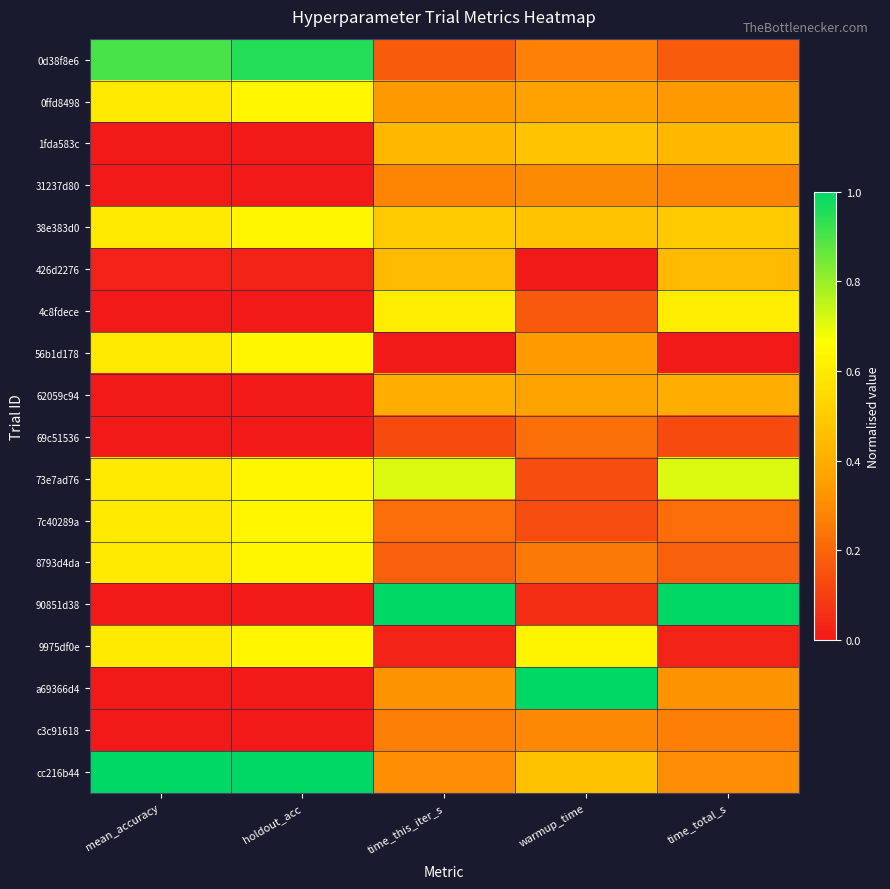

Reading left to right, extract all data points from this chart.

0d38f8e6: mean_accuracy=0.9	holdout_acc=1.0	time_this_iter_s=0.2	warmup_time=0.3	time_total_s=0.2
0ffd8498: mean_accuracy=0.6	holdout_acc=0.6	time_this_iter_s=0.3	warmup_time=0.4	time_total_s=0.3
1fda583c: mean_accuracy=0.0	holdout_acc=0.0	time_this_iter_s=0.4	warmup_time=0.5	time_total_s=0.4
31237d80: mean_accuracy=0.0	holdout_acc=0.0	time_this_iter_s=0.3	warmup_time=0.3	time_total_s=0.3
38e383d0: mean_accuracy=0.6	holdout_acc=0.6	time_this_iter_s=0.5	warmup_time=0.5	time_total_s=0.5
426d2276: mean_accuracy=0.0	holdout_acc=0.0	time_this_iter_s=0.4	warmup_time=0.0	time_total_s=0.4
4c8fdece: mean_accuracy=0.0	holdout_acc=0.0	time_this_iter_s=0.6	warmup_time=0.2	time_total_s=0.6
56b1d178: mean_accuracy=0.6	holdout_acc=0.6	time_this_iter_s=0.0	warmup_time=0.3	time_total_s=0.0
62059c94: mean_accuracy=0.0	holdout_acc=0.0	time_this_iter_s=0.4	warmup_time=0.4	time_total_s=0.4
69c51536: mean_accuracy=0.0	holdout_acc=0.0	time_this_iter_s=0.1	warmup_time=0.2	time_total_s=0.1
73e7ad76: mean_accuracy=0.6	holdout_acc=0.6	time_this_iter_s=0.7	warmup_time=0.1	time_total_s=0.7
7c40289a: mean_accuracy=0.6	holdout_acc=0.6	time_this_iter_s=0.2	warmup_time=0.1	time_total_s=0.2
8793d4da: mean_accuracy=0.6	holdout_acc=0.6	time_this_iter_s=0.2	warmup_time=0.3	time_total_s=0.2
90851d38: mean_accuracy=0.0	holdout_acc=0.0	time_this_iter_s=1.0	warmup_time=0.1	time_total_s=1.0
9975df0e: mean_accuracy=0.6	holdout_acc=0.6	time_this_iter_s=0.0	warmup_time=0.6	time_total_s=0.0
a69366d4: mean_accuracy=0.0	holdout_acc=0.0	time_this_iter_s=0.3	warmup_time=1.0	time_total_s=0.3
c3c91618: mean_accuracy=0.0	holdout_acc=0.0	time_this_iter_s=0.3	warmup_time=0.3	time_total_s=0.3
cc216b44: mean_accuracy=1.0	holdout_acc=1.0	time_this_iter_s=0.3	warmup_time=0.5	time_total_s=0.3